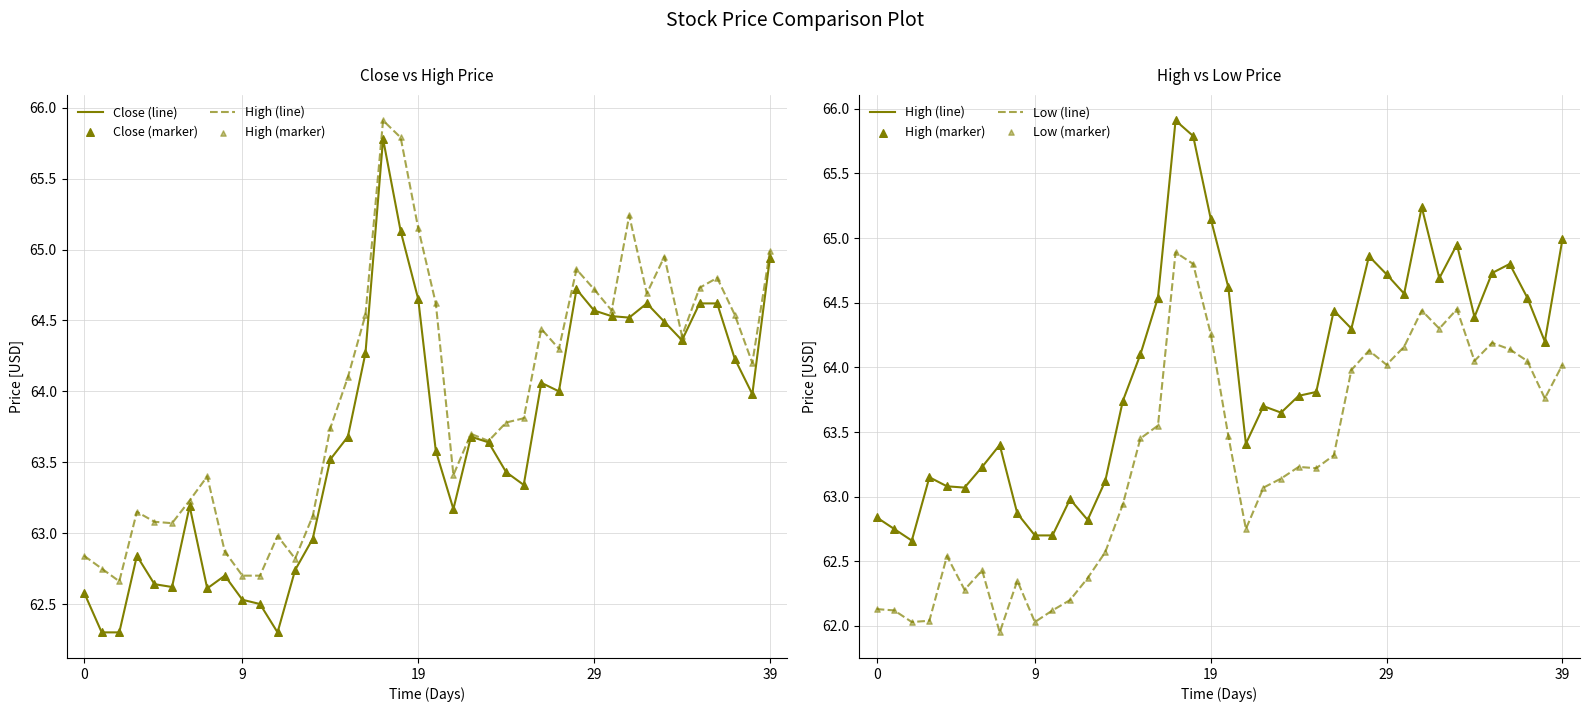

Is the value of High (line) at 18 greater than the value of Close (marker) at 16?

Yes